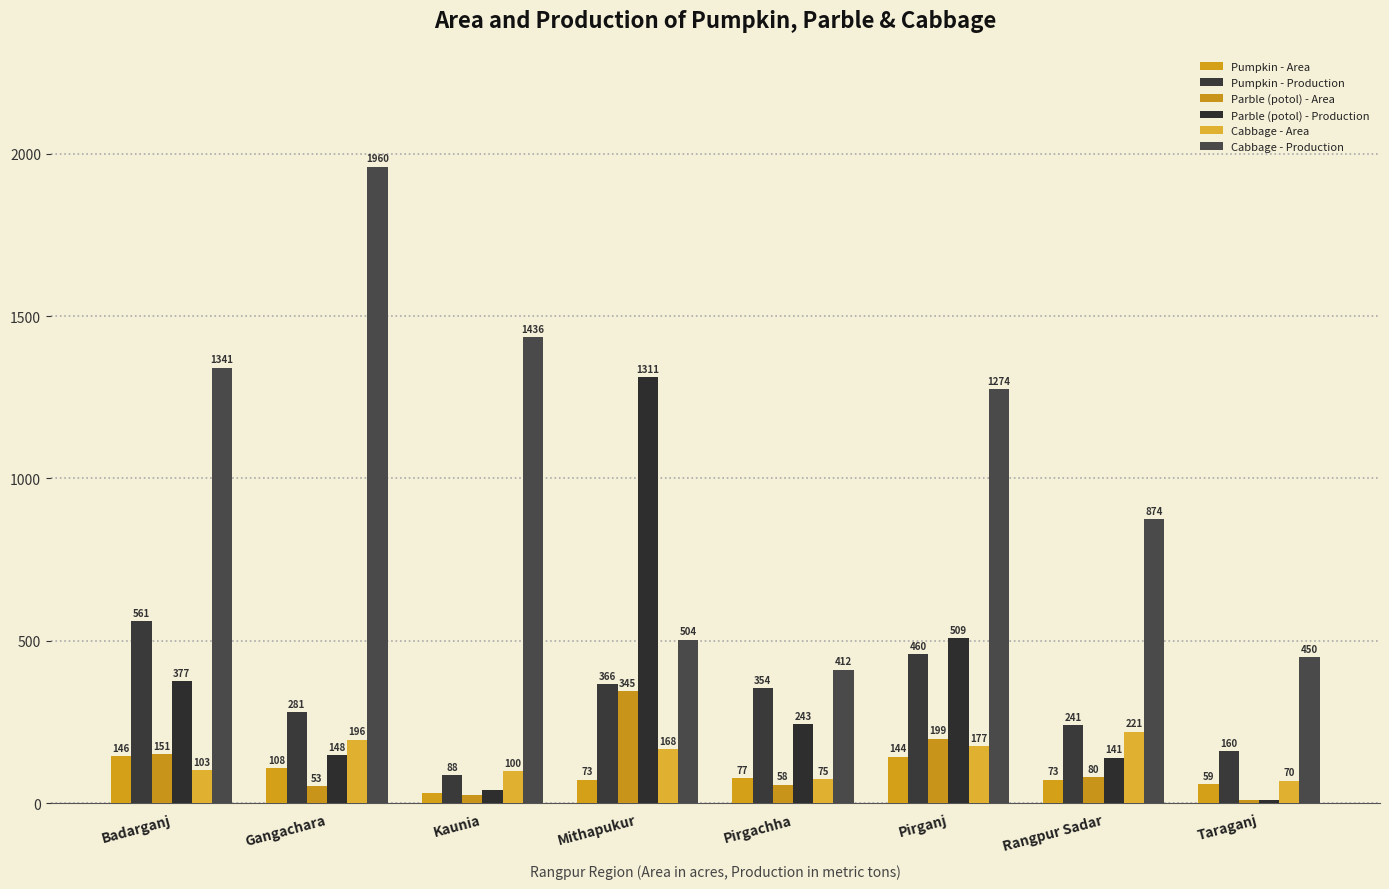

What is the maximum value shown in the chart?

1960.0